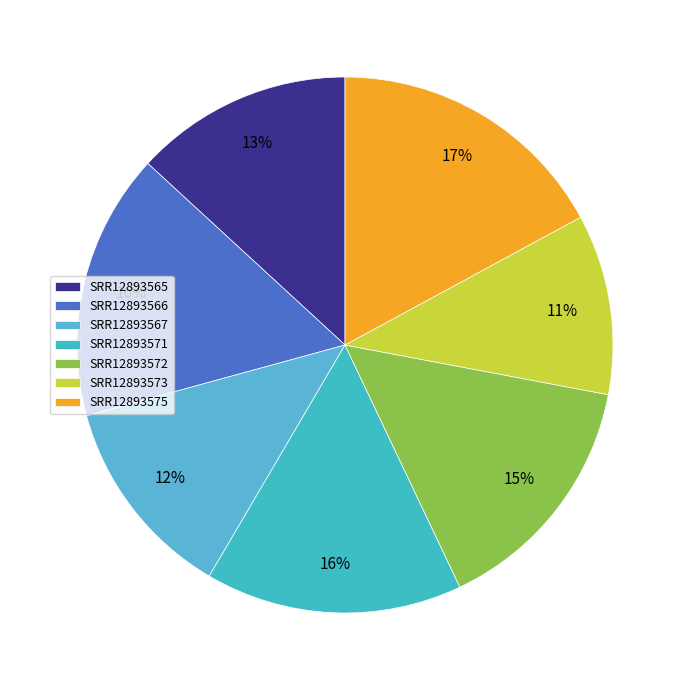

Is there any slice that represents more than half of the pie?

No